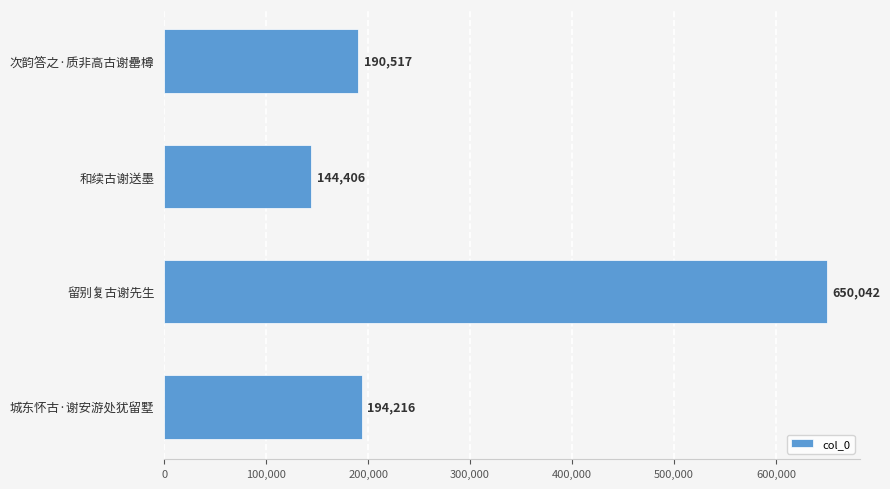

At which category does the chart reach its minimum across all series?

和续古谢送墨